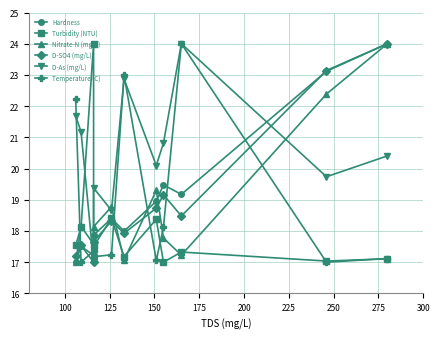

What is the difference between the second highest and second lowest values in the D-SO4 (mg/L) series?

5.9